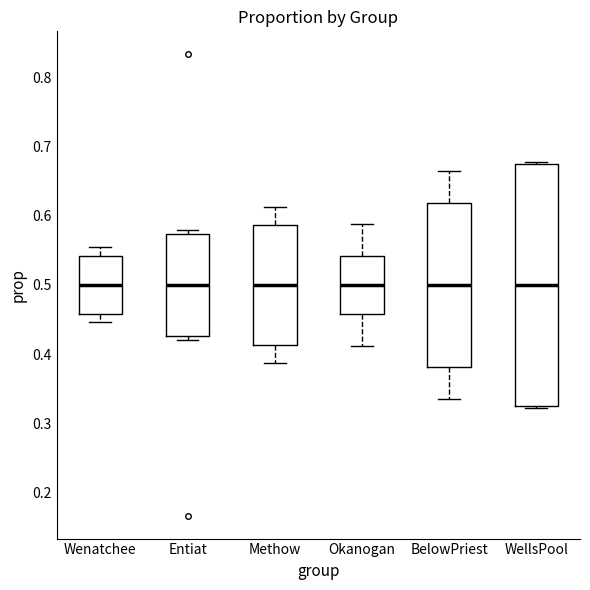

Where is the lower edge of the box for Entiat on the y-axis? The values are not printed on the chart, so give them approximately, as read against the axis.

0.43